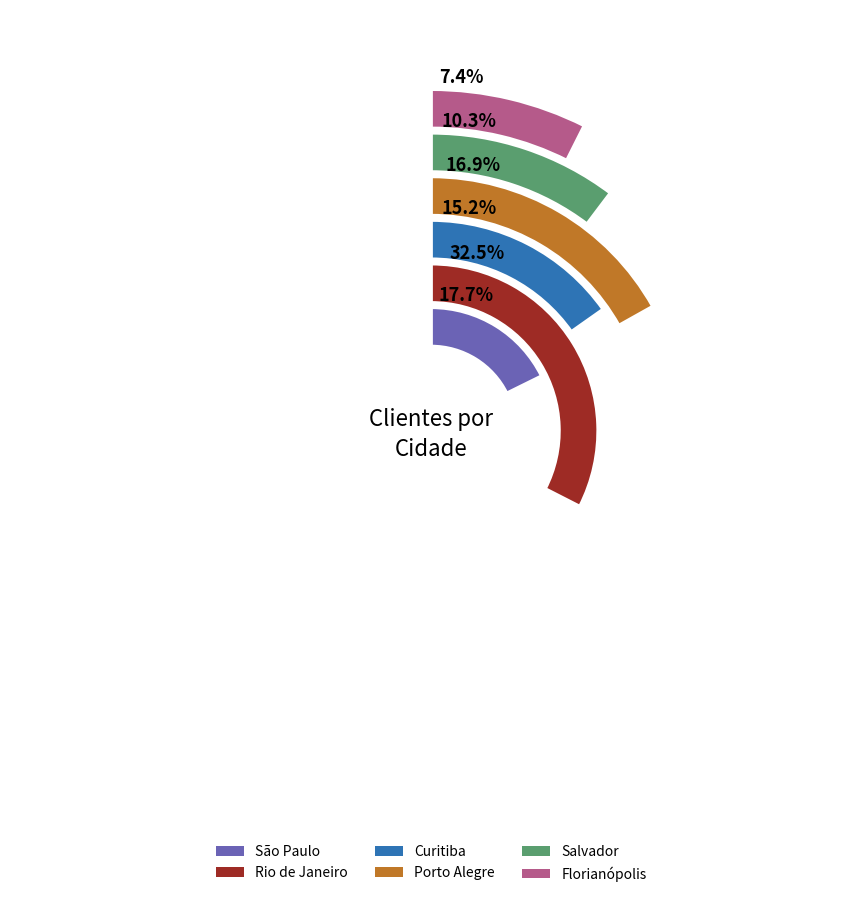

Rank the categories by value from lowest to highest.

Florianópolis, Salvador, Curitiba, Porto Alegre, São Paulo, Rio de Janeiro